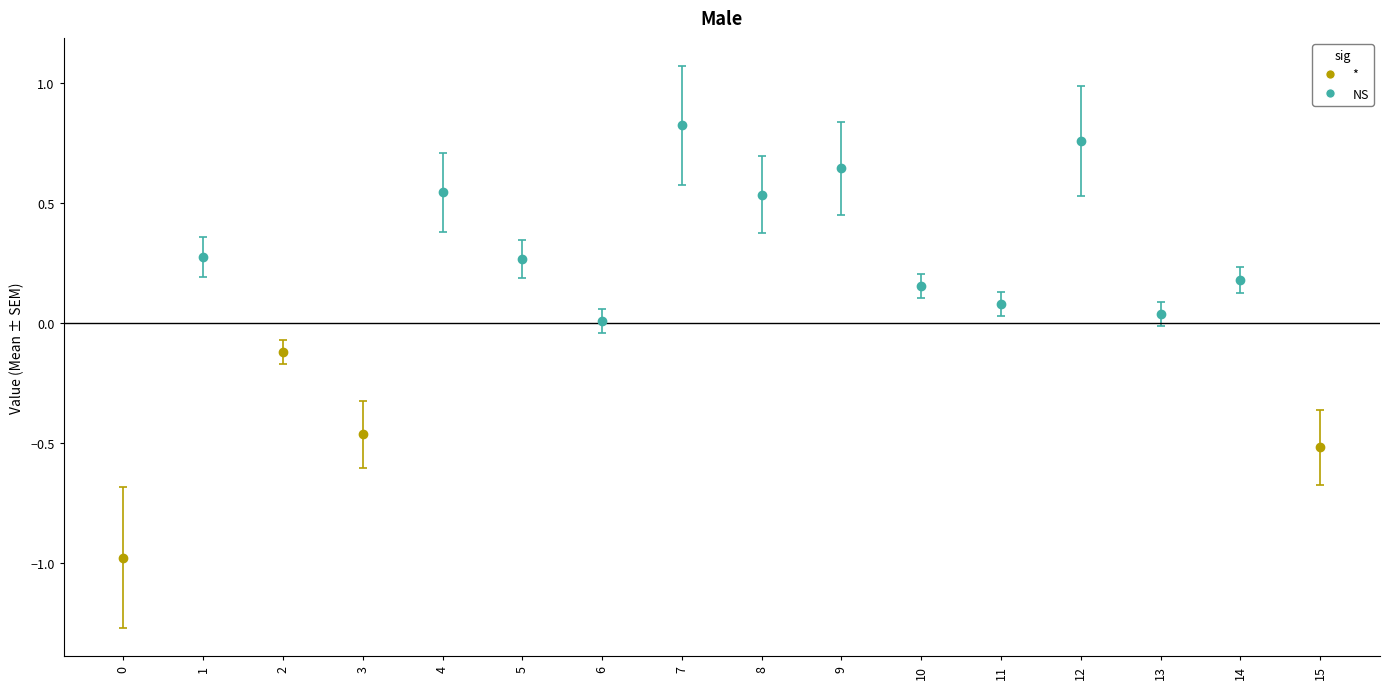

Reading left to right, list all the values displayed in this chart.

0=-1.0	1=0.3	2=-0.1	3=-0.5	4=0.5	5=0.3	6=0.0	7=0.8	8=0.5	9=0.6	10=0.2	11=0.1	12=0.8	13=0.0	14=0.2	15=-0.5